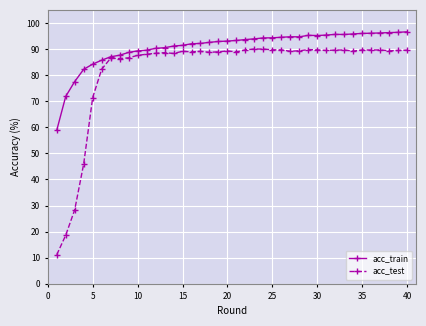

Does the chart display data point markers on the line(s)?

Yes